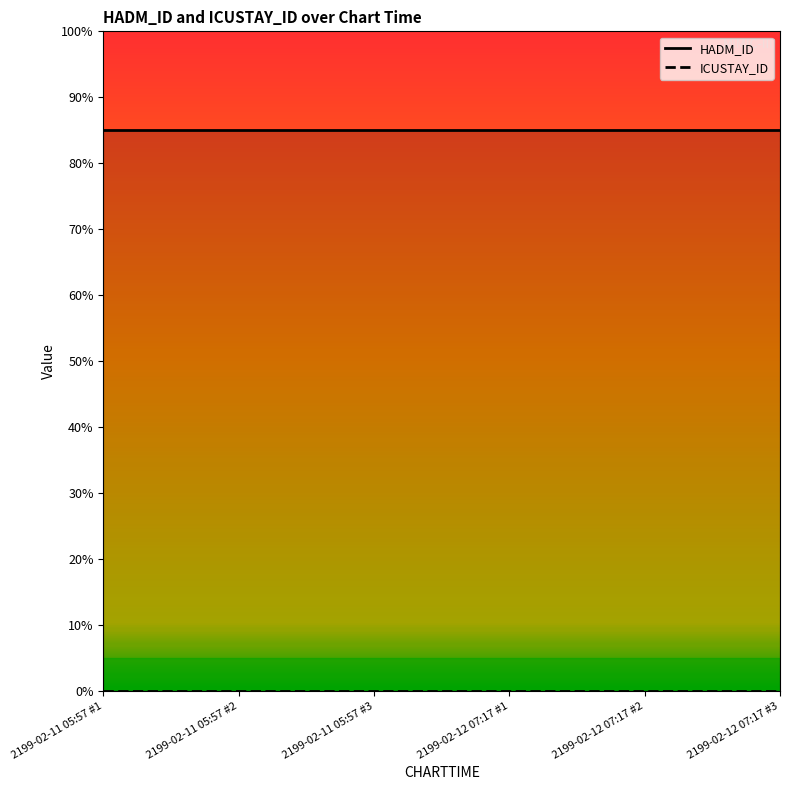

List the series in order of their peak value, lowest first.

ICUSTAY_ID, HADM_ID